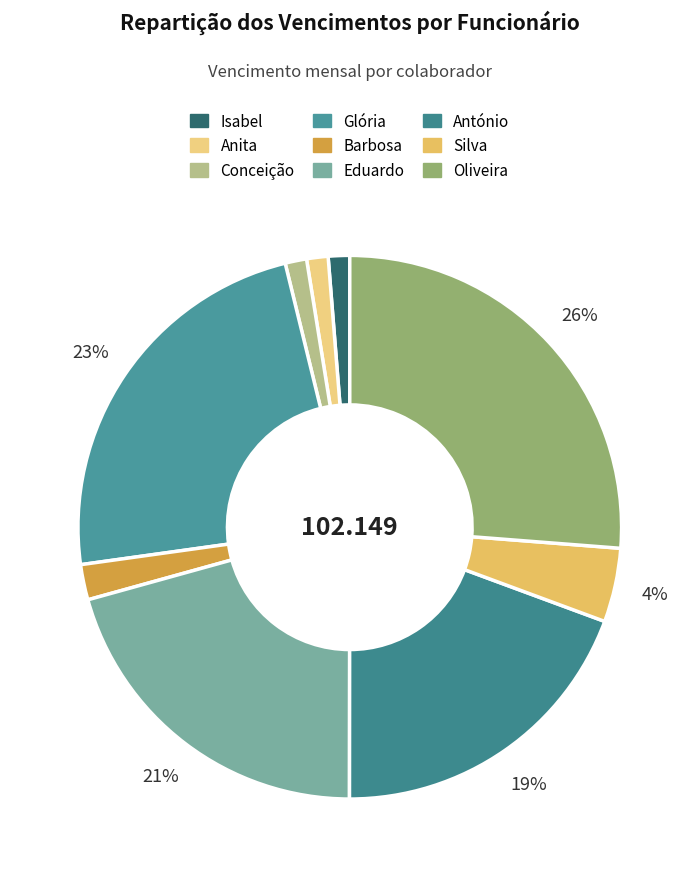

What percentage is the Conceição slice, to the nearest percent?

1%